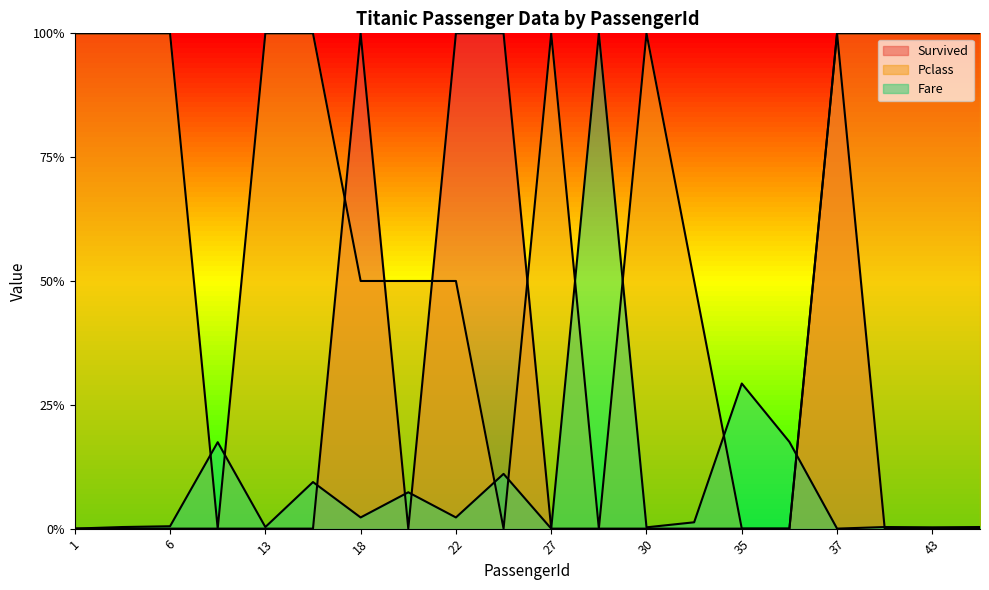

True or false: Survived and Fare cross at least once.

True